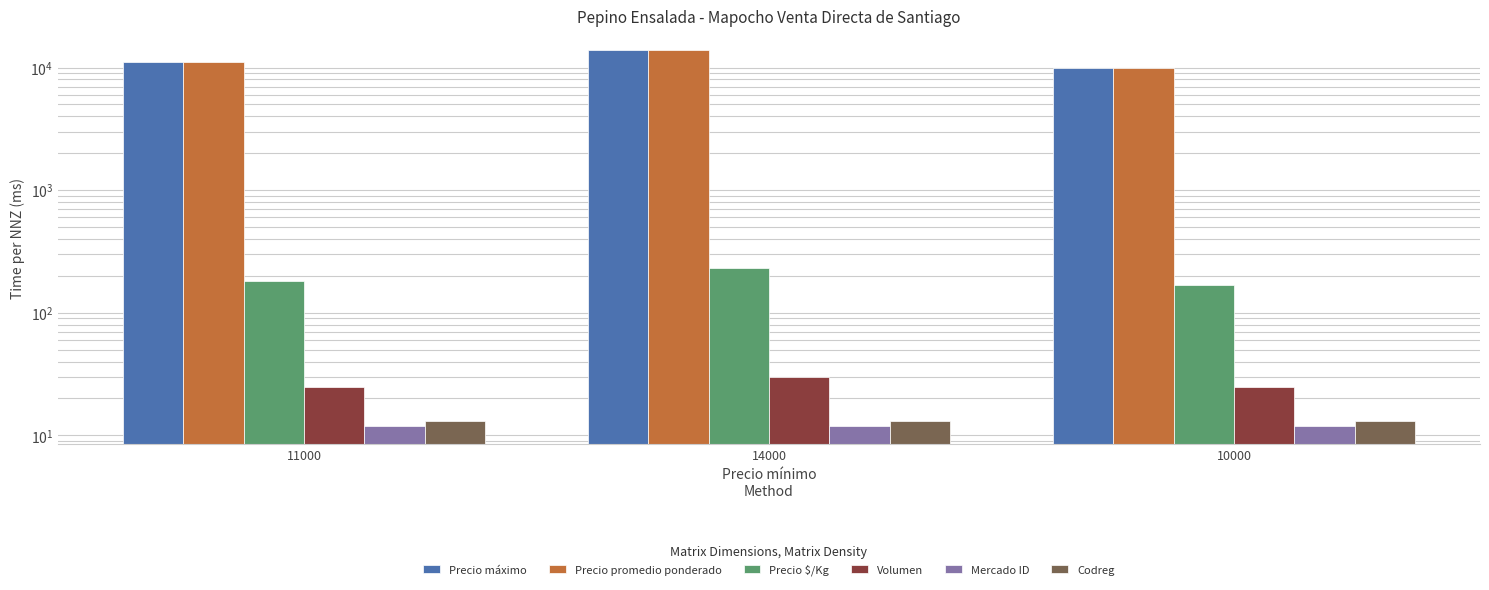

How many data points does each series have?

3